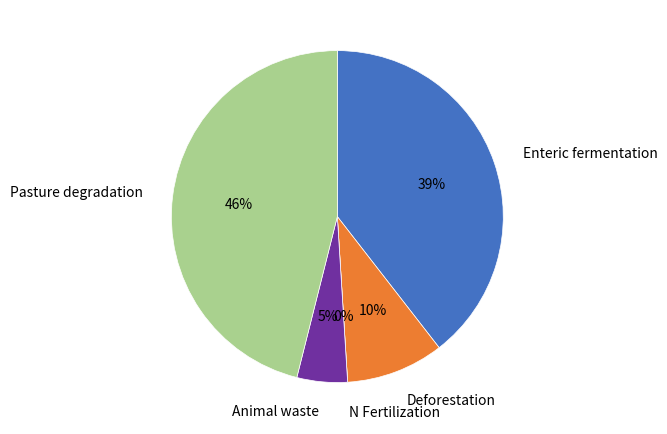

The 18 slice represents 1% of the pie. True or false?

False